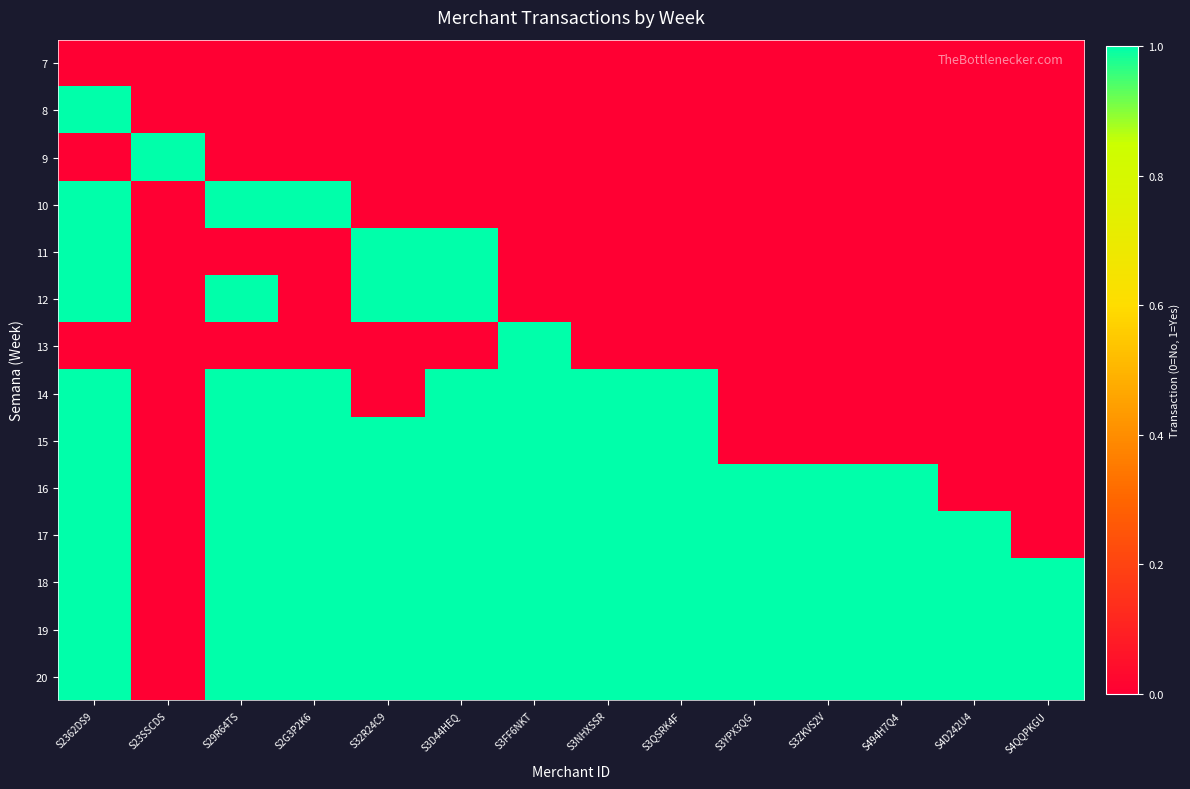

What is the total value across all series at S494H7Q4?

5